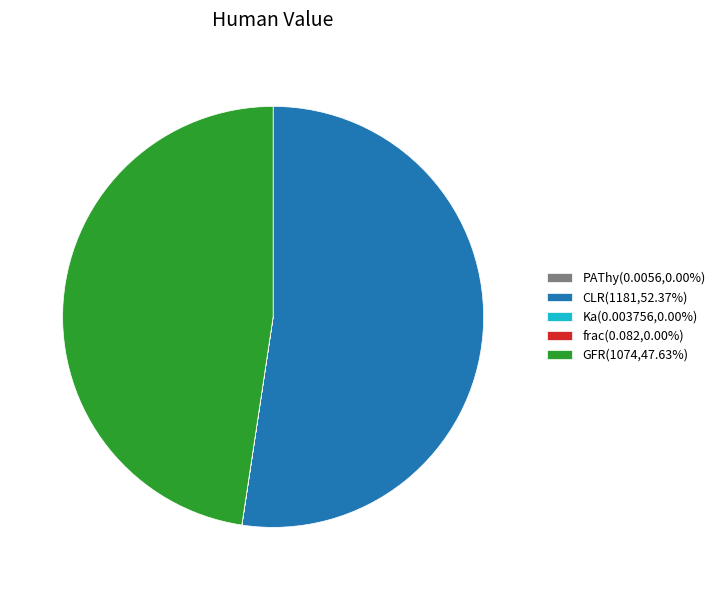

Does CLR(1181,52.37%) represent more than half of the total?

Yes